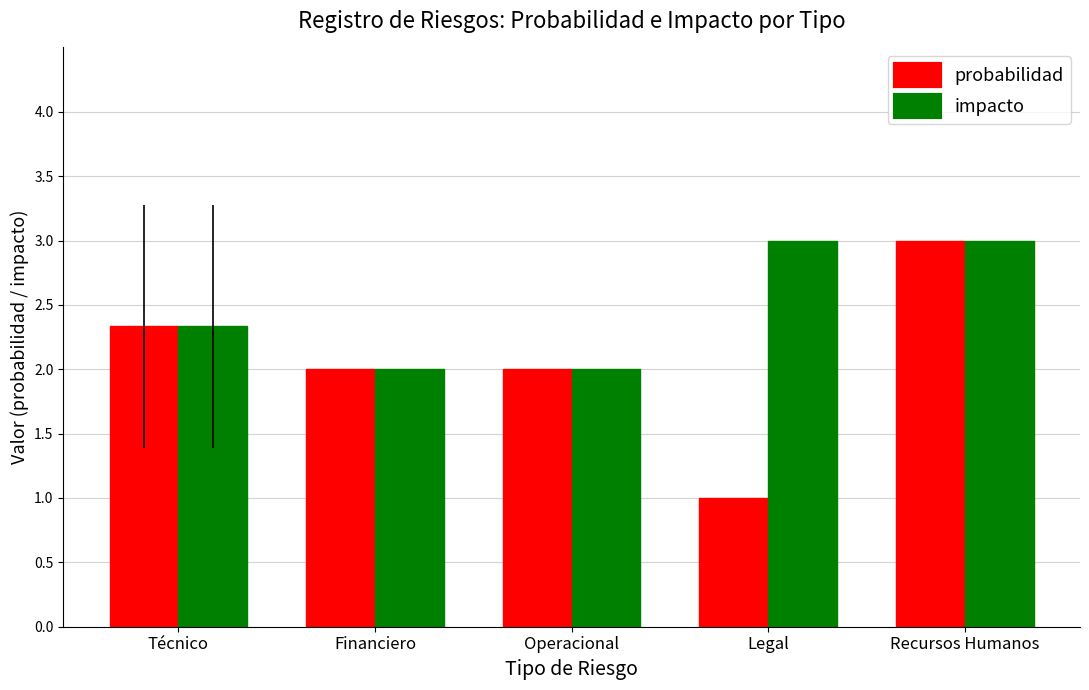

At which category is the sum across all series the highest?

Recursos Humanos